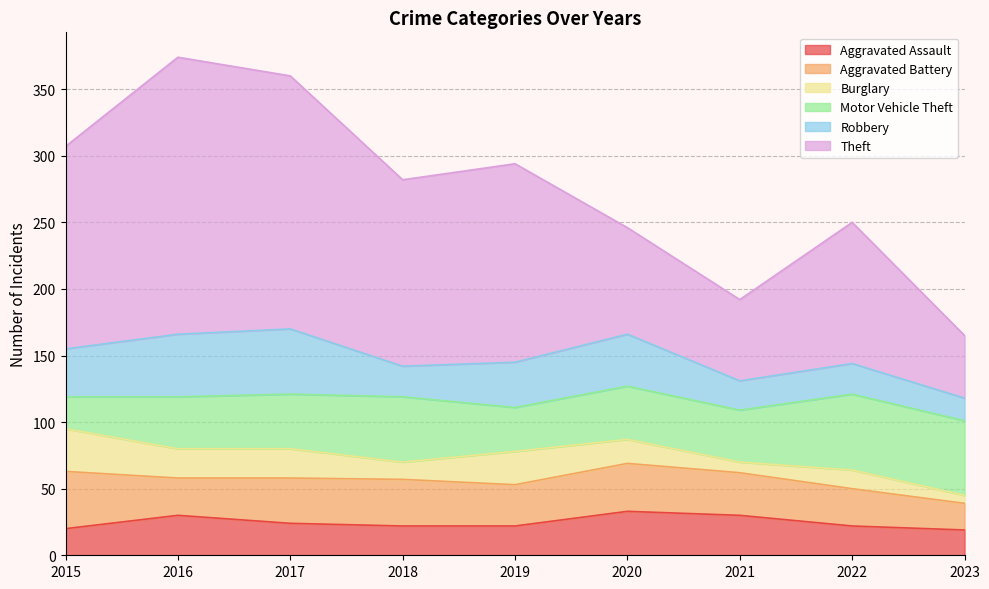

Reading left to right, list all the values displayed in this chart.

Aggravated Assault: 20	30	24	22	22	33	30	22	19
Aggravated Battery: 43	28	34	35	31	36	32	28	20
Burglary: 32	22	22	13	25	18	8	14	6
Motor Vehicle Theft: 24	39	41	49	33	40	39	57	56
Robbery: 36	47	49	23	34	39	22	23	17
Theft: 152	208	190	140	149	80	61	106	47